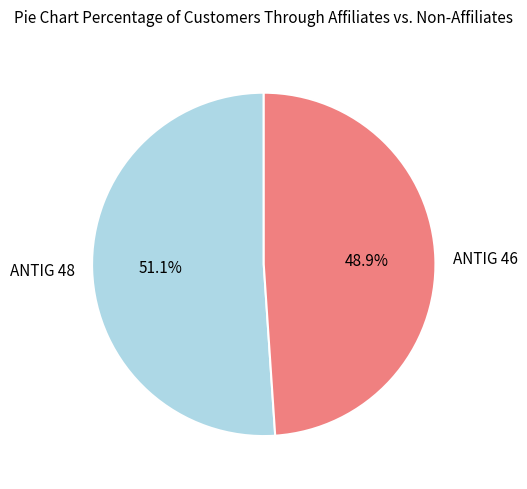

Which slice is the largest?

ANTIG 48